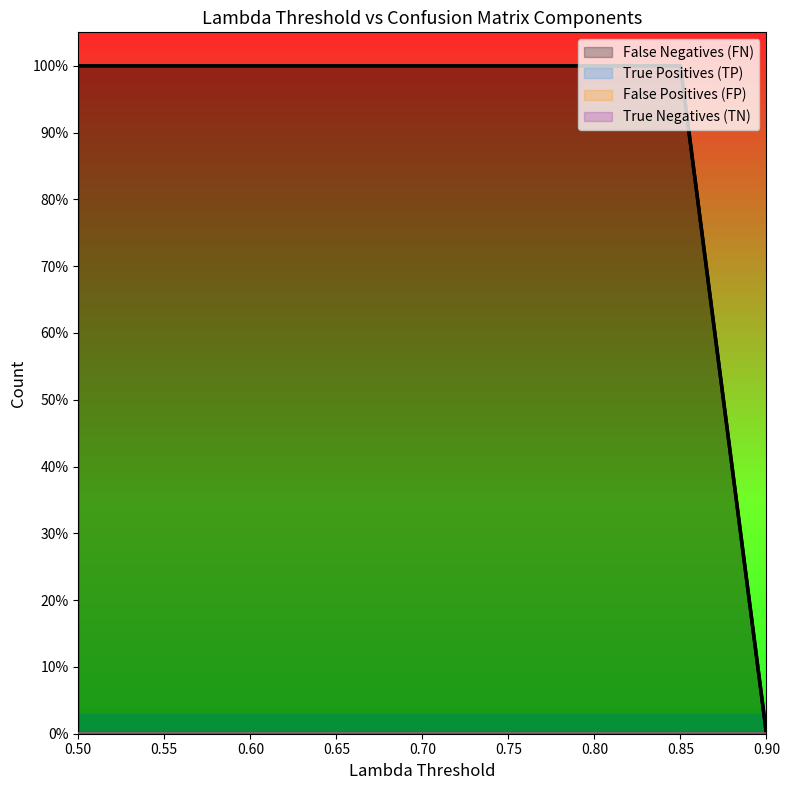

True or false: False Negatives (FN) and False Positives (FP) intersect in this chart.

False